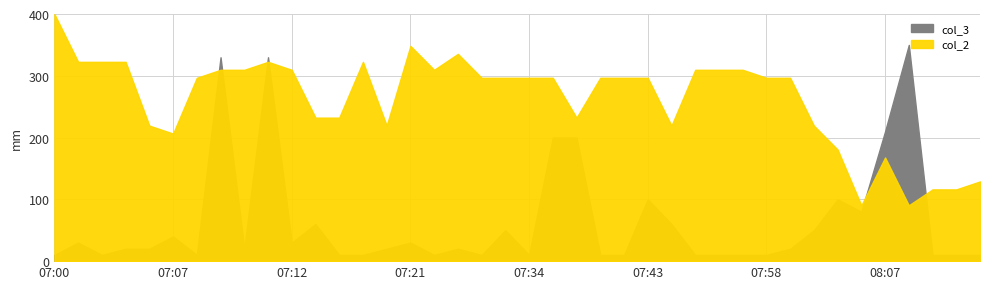

At how many categories does at least one series exceed 38?

40